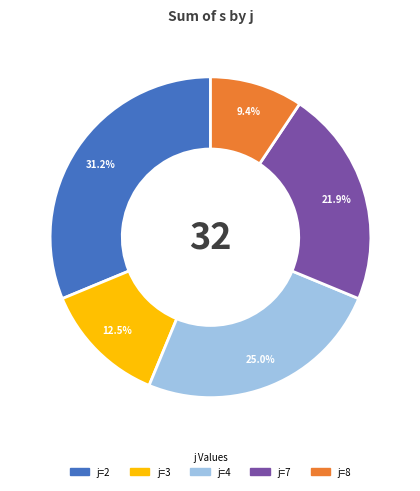

Does j=3 account for over 50% of the chart?

No